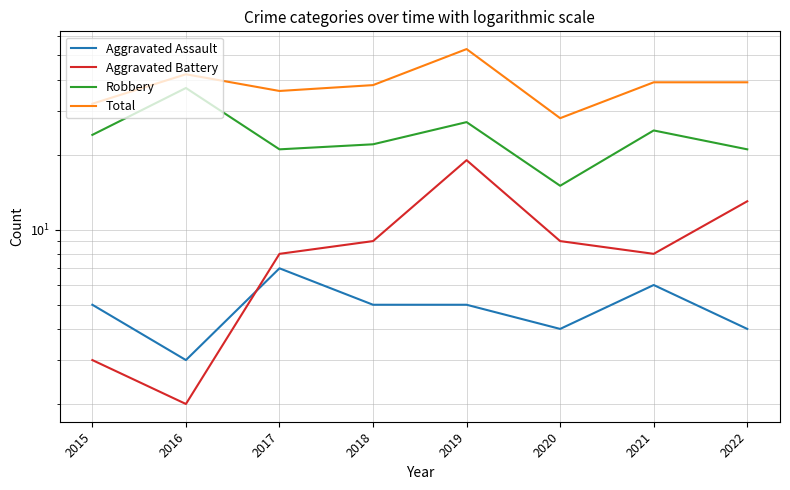

Which series changed the most between 2015 and 2020?

Robbery